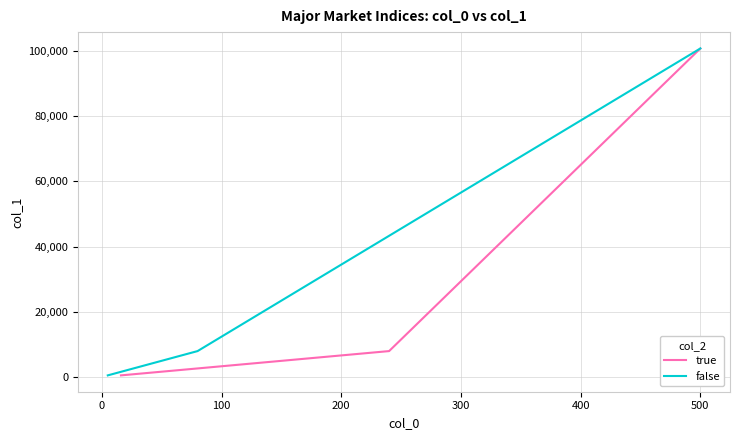

What is the maximum value for false?

100760